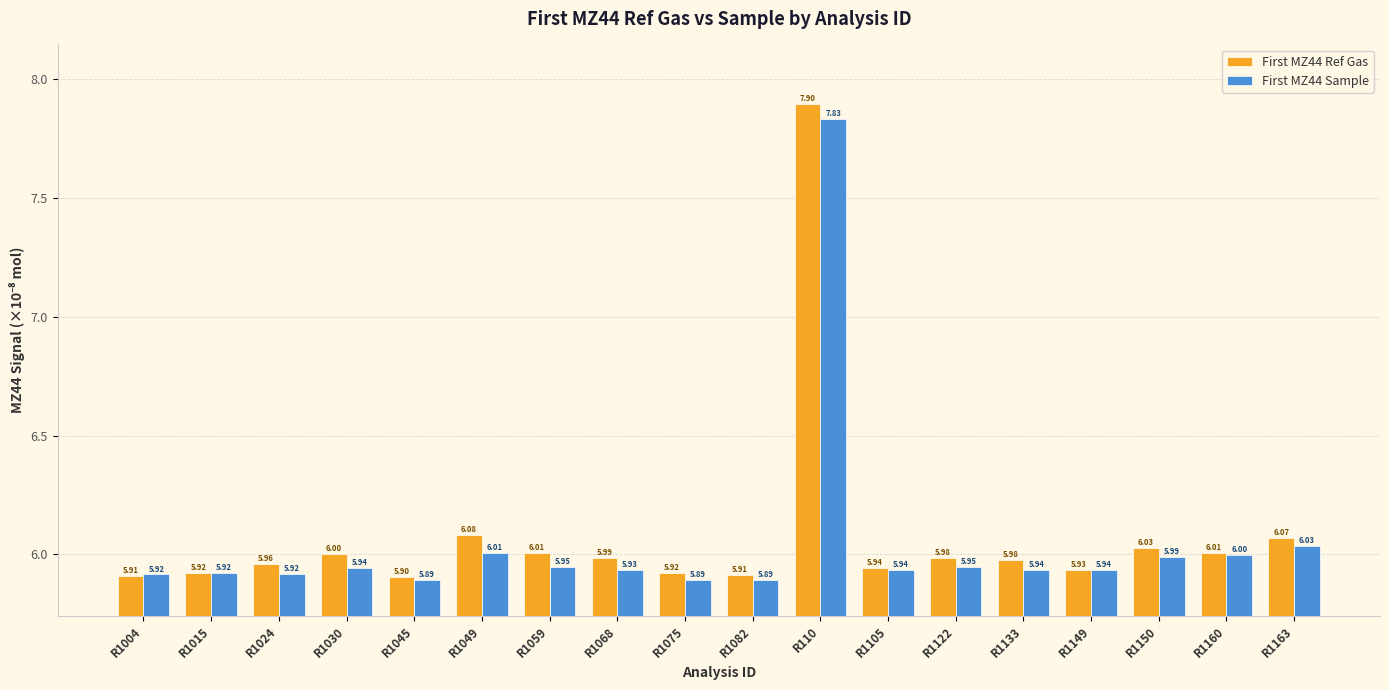

Which series has the widest spread of values?

First MZ44 Ref Gas